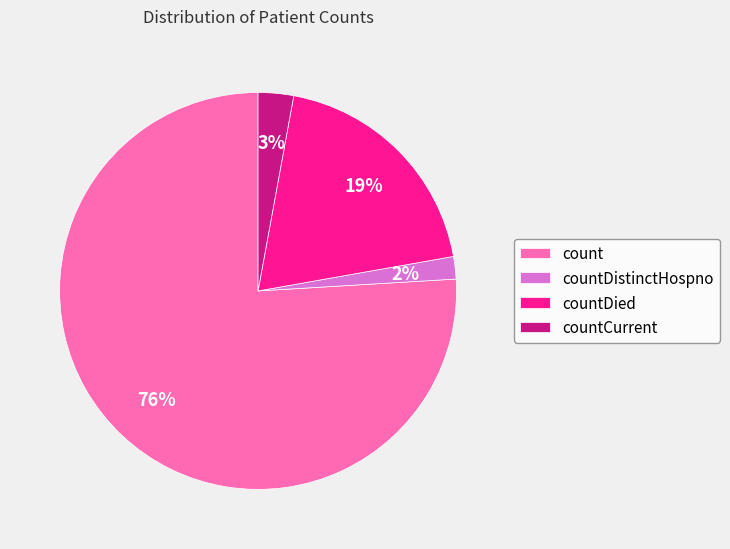

Between countCurrent and countDied, which is larger?

countDied